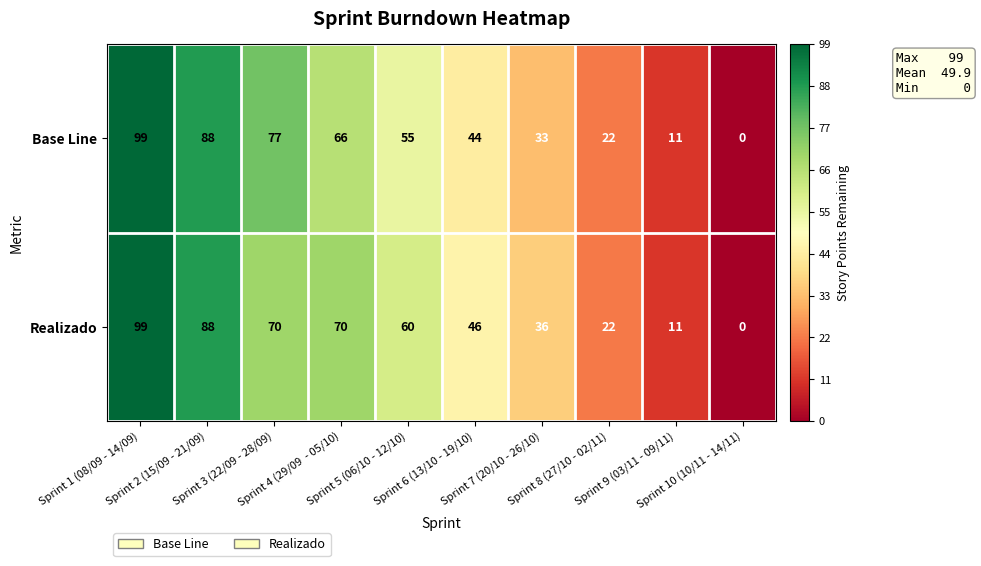

What is the highest value of the Realizado series?

99